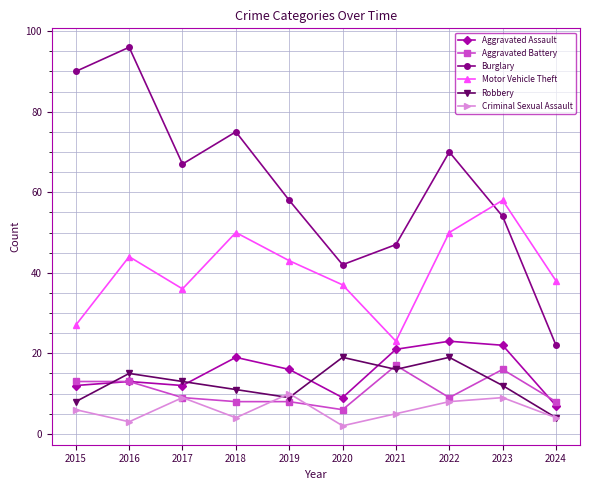

Which series has the largest range (max minus min)?

Burglary